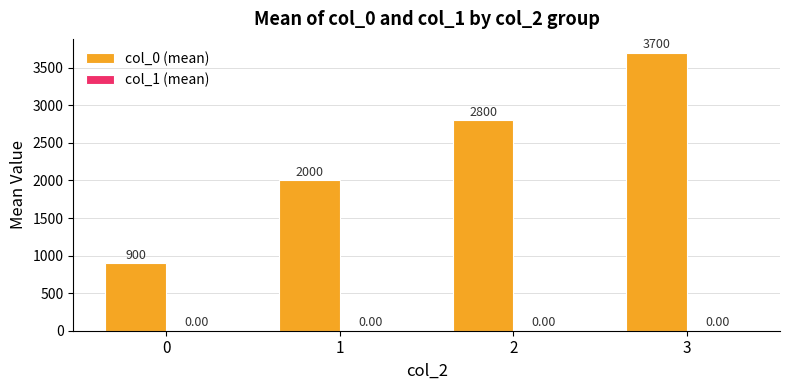

Rank the categories by value from lowest to highest.

0, 1, 2, 3